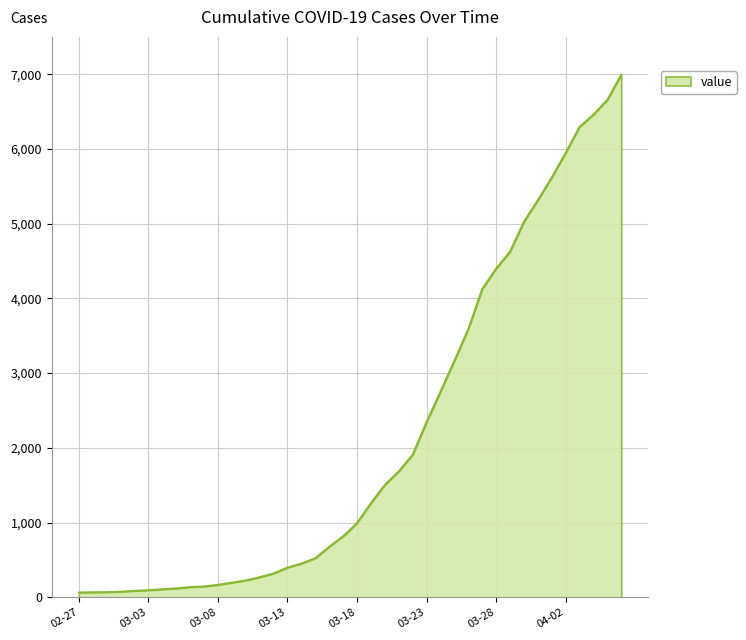

Does the chart have visible grid lines?

Yes